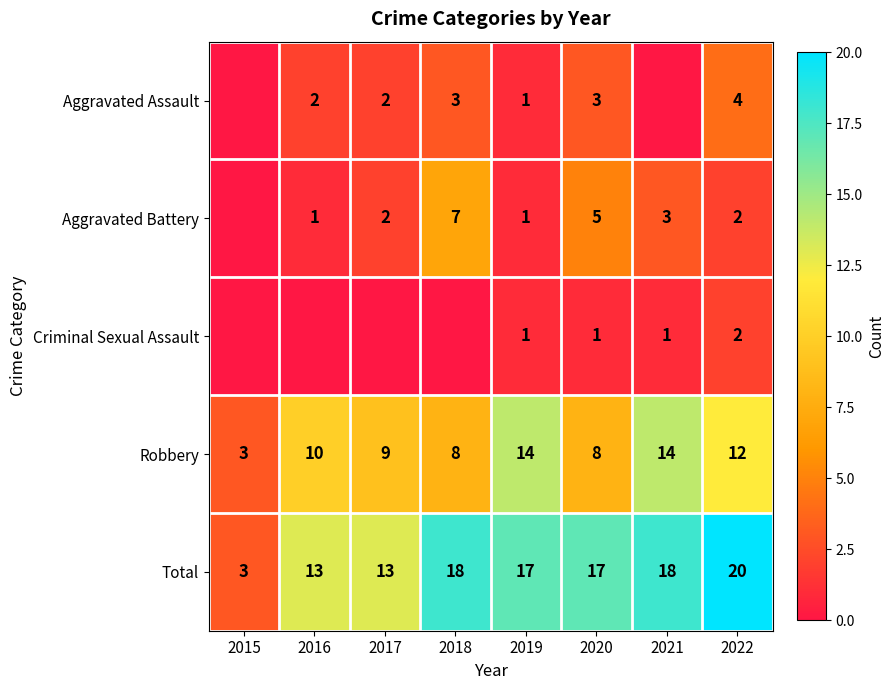

What is the sum of the Robbery values at 2015 and 2020?

11